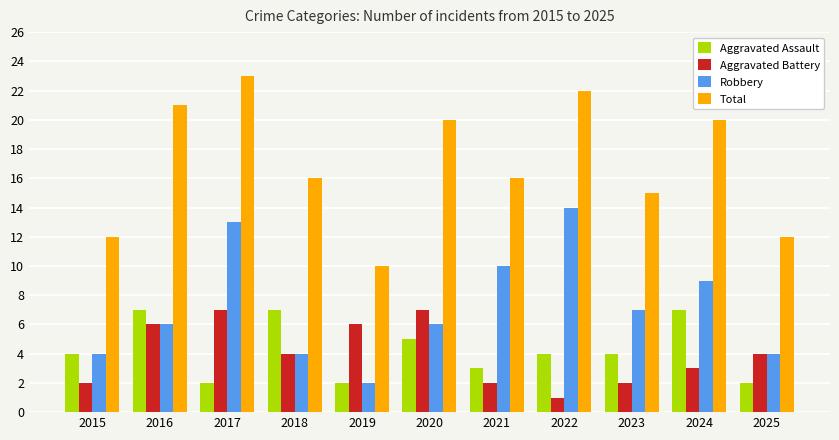

What are all the series names shown in the legend?

Aggravated Assault, Aggravated Battery, Robbery, Total